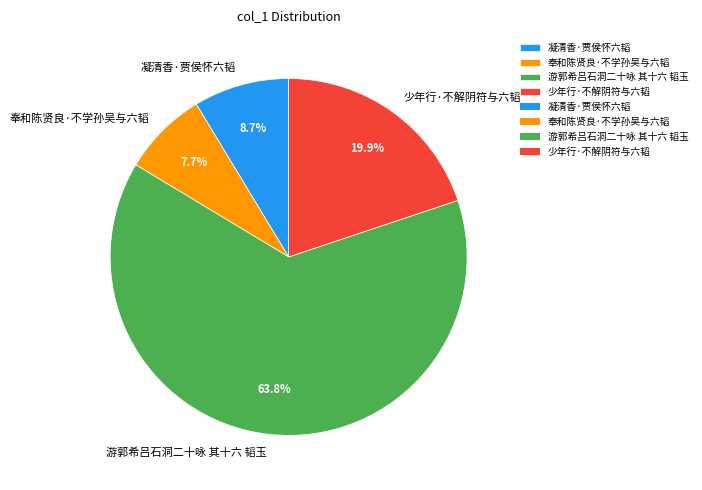

Which category accounts for the majority?

游郭希吕石洞二十咏 其十六 韬玉